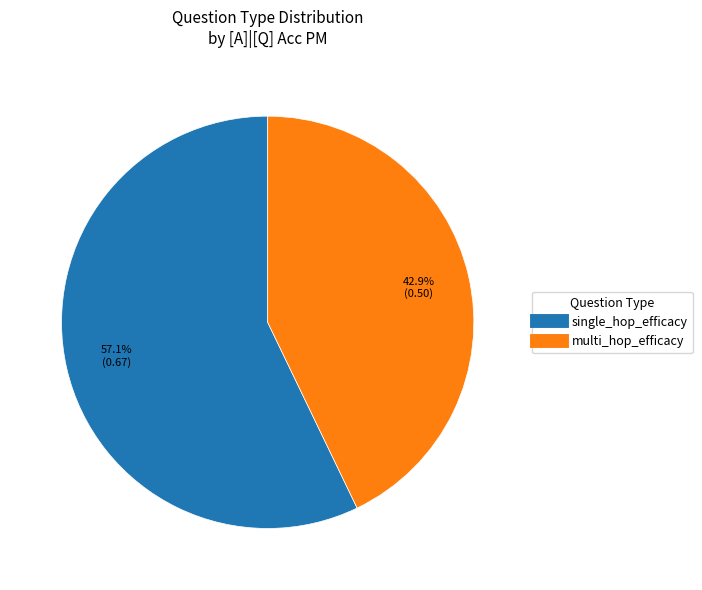

Which slice is the smallest?

multi_hop_efficacy